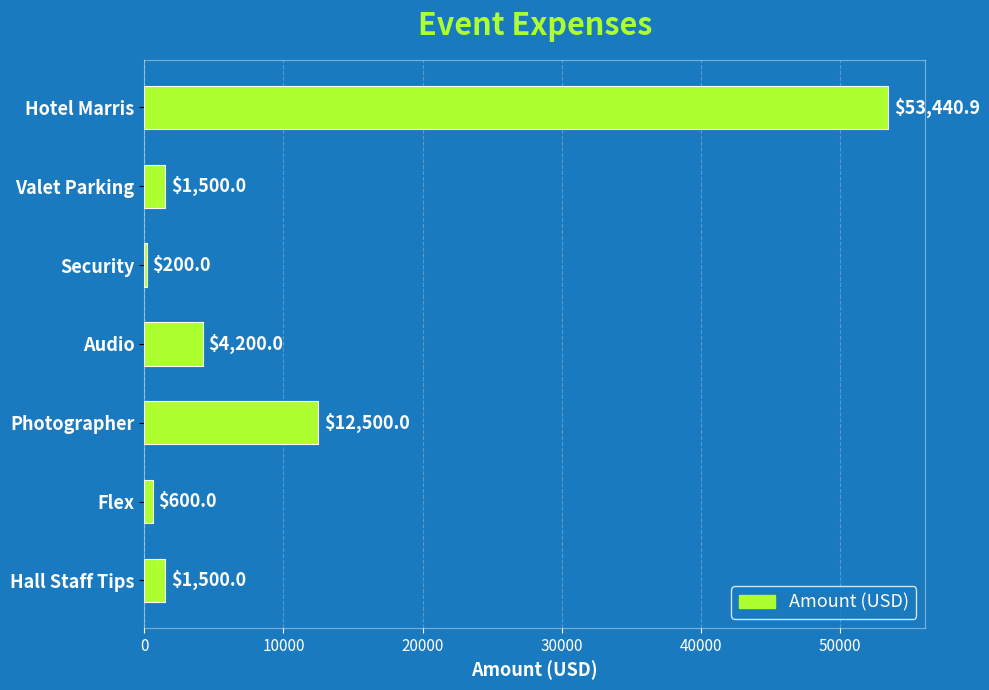

What is the value of the 6th bar from the top?

600.0